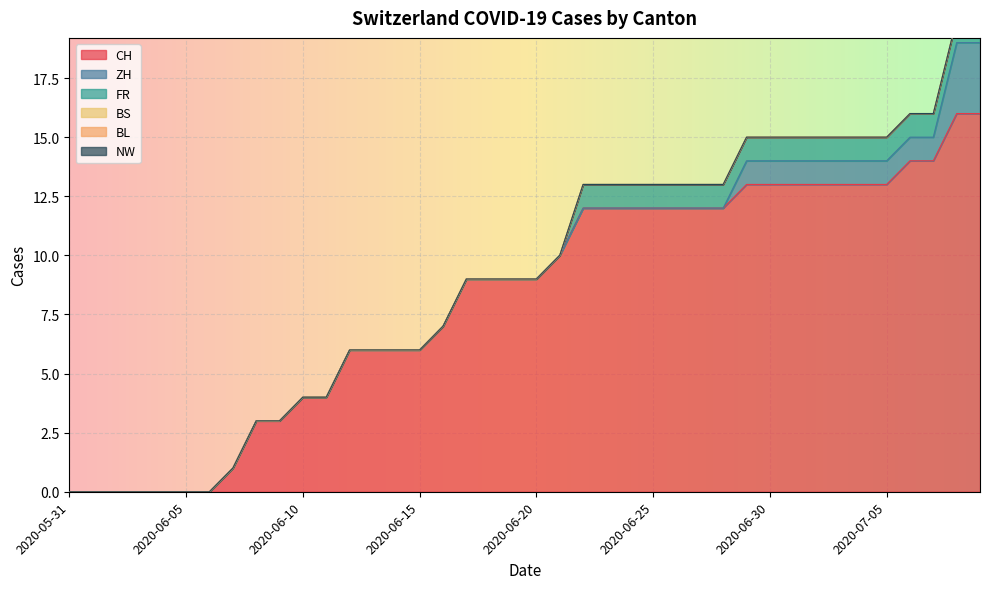

What are all the series names shown in the legend?

CH, ZH, FR, BS, BL, NW